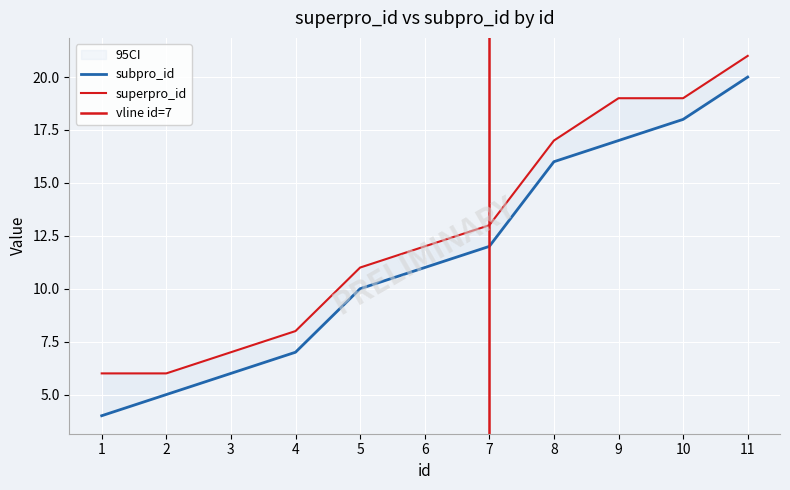

What is the difference between the maximum and minimum values in the superpro_id series?

15